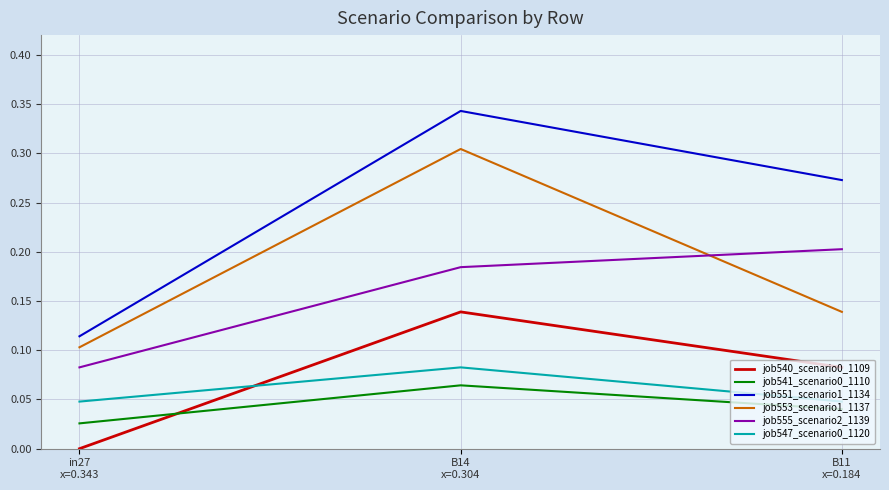

Which series has the largest range (max minus min)?

job551_scenario1_1134